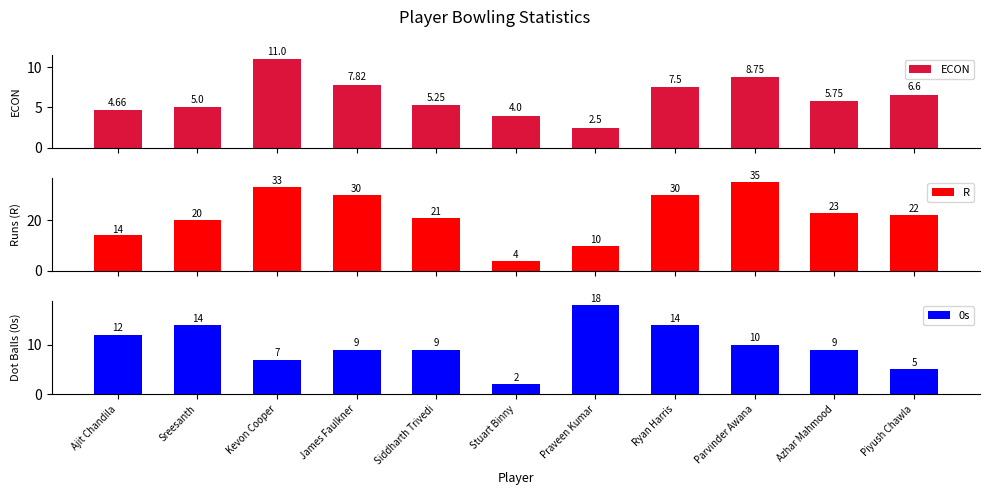

How many bars are there in each group?

3